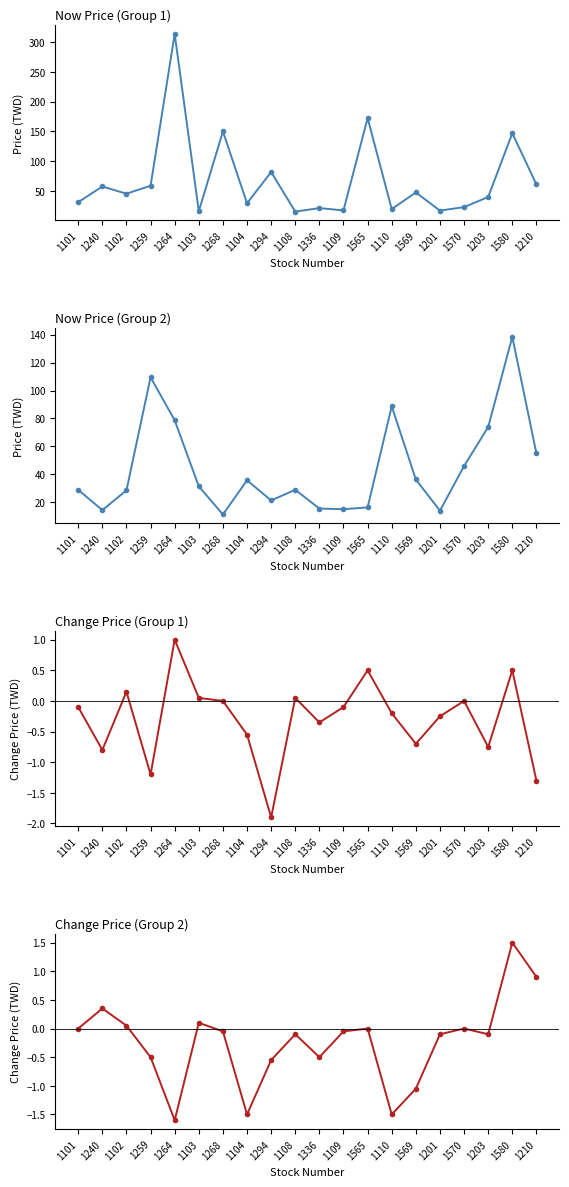

True or false: now_price has a value of 501.1 at 1264.

False